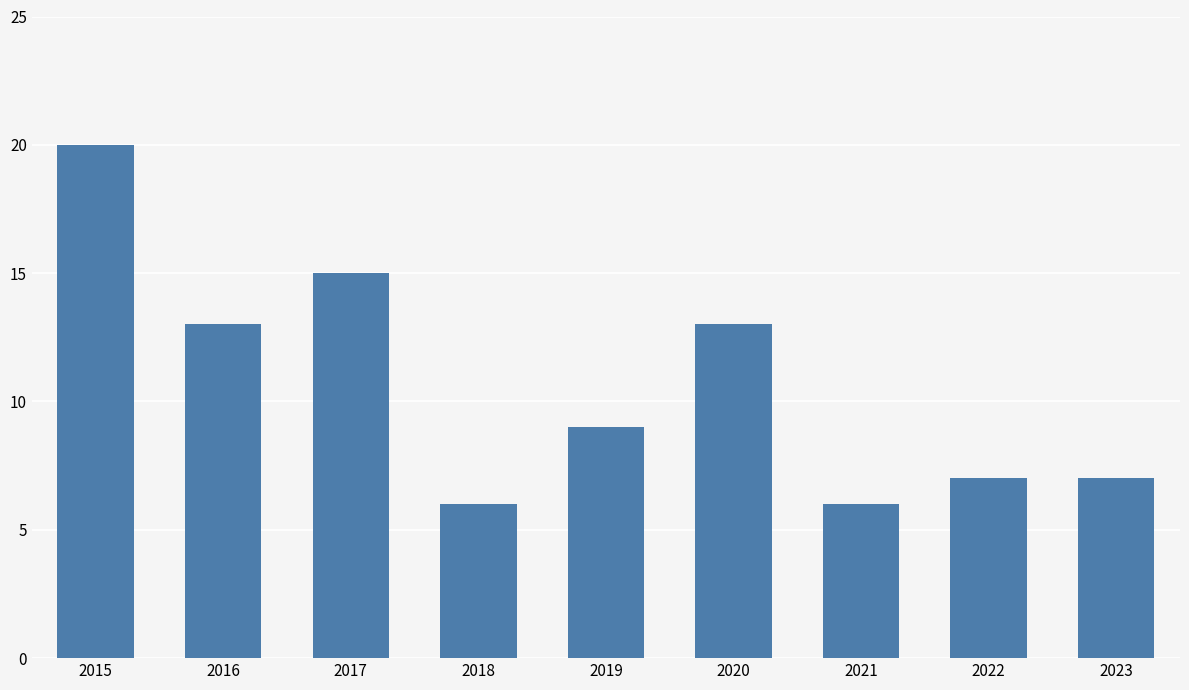

What is the value of the 5th bar from the left?

9